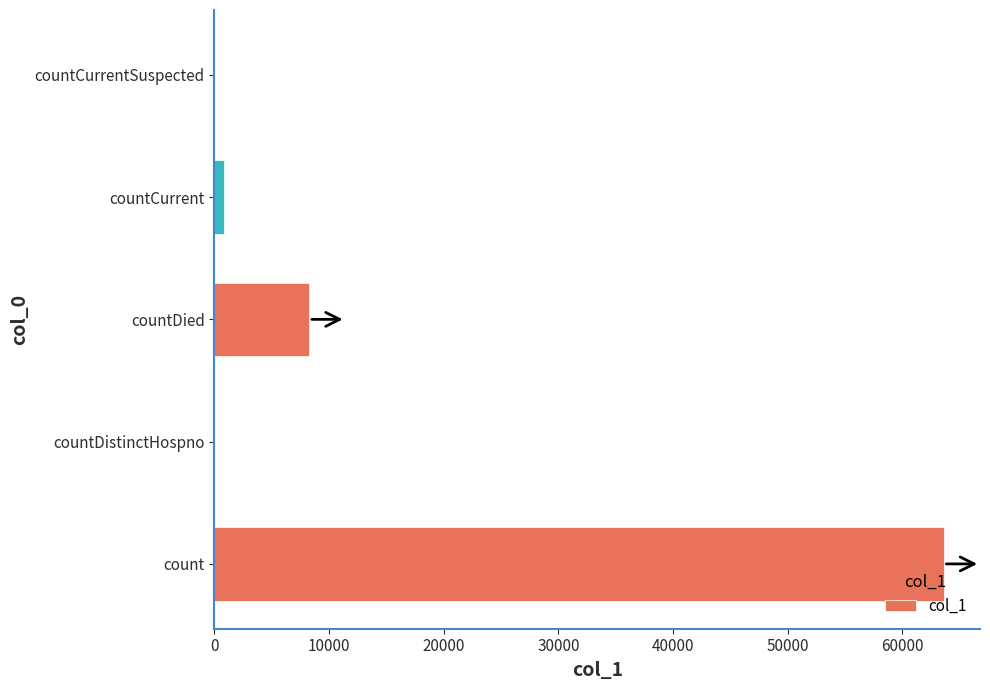

The chart shows a value of 42560 at count. True or false?

False